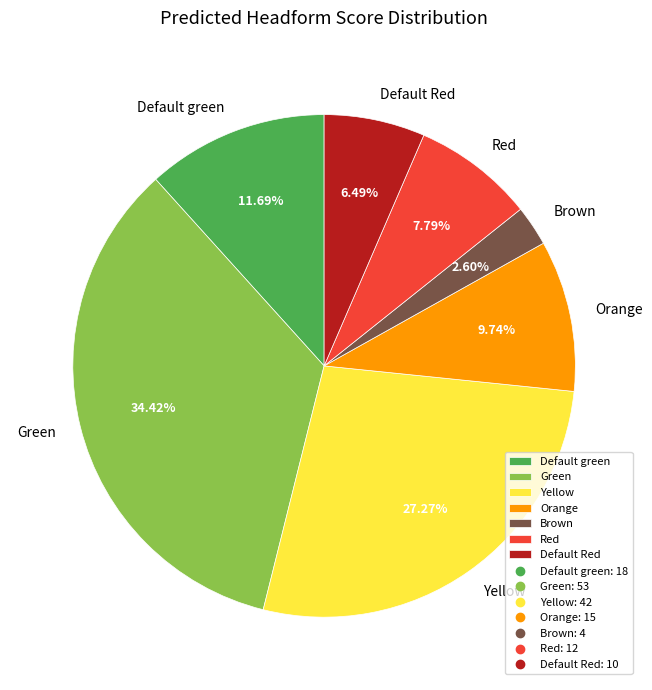

What is the ratio of the value at Orange to the value at Green?

0.3